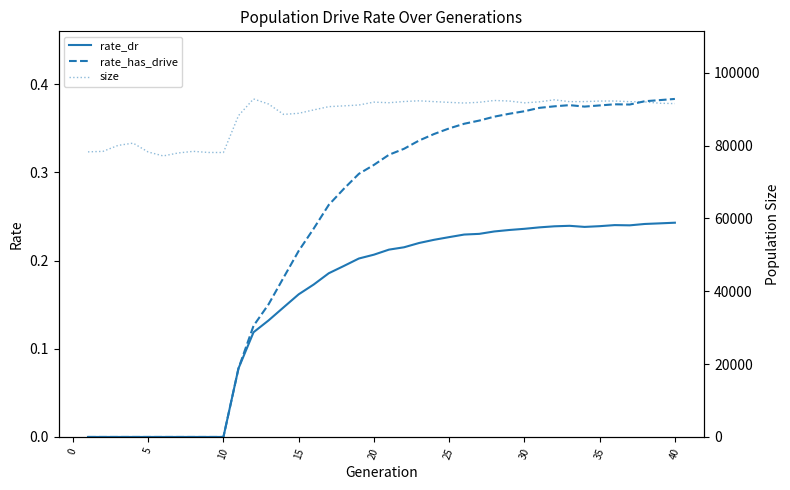

How many lines are shown in the chart?

3